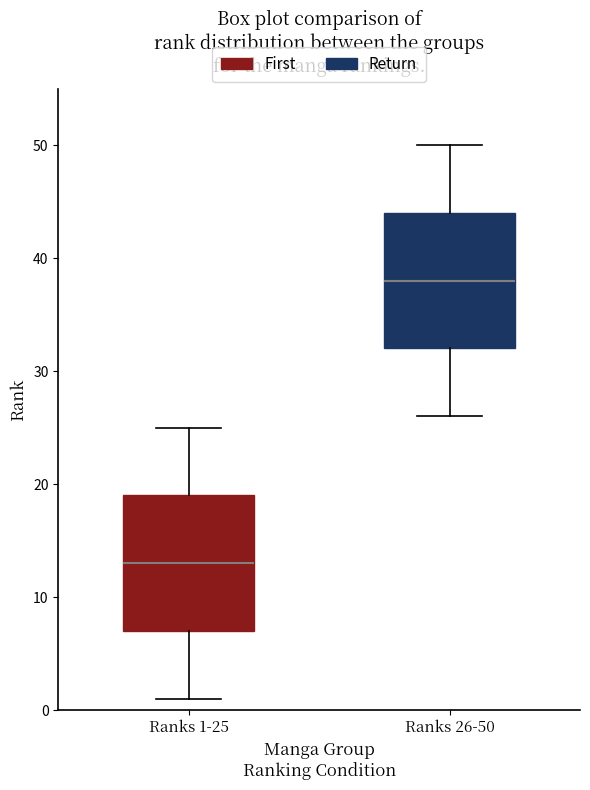

Reading left to right, read every box against the y-axis: the position of its median line, the range the box covers, and the ends of its whiskers. The values are not printed on the chart, so give them approximately, as read against the axis.

Ranks 1-25: median 13, box 7 to 19, whiskers 1 to 25
Ranks 26-50: median 38, box 32 to 44, whiskers 26 to 50